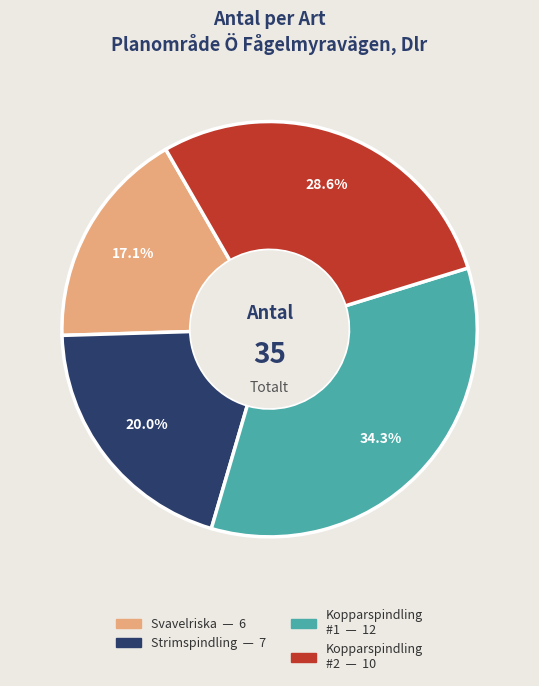

Is there any slice that represents more than half of the pie?

No